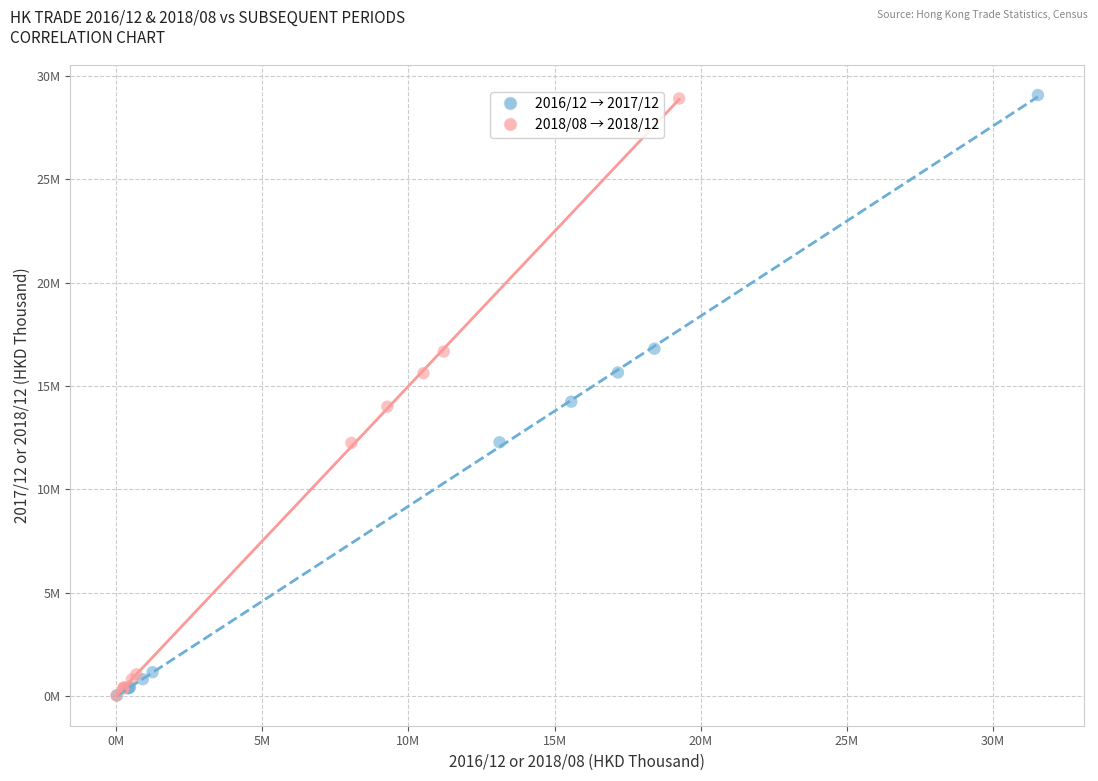

What are all the series names shown in the legend?

2016/12 → 2017/12, 2018/08 → 2018/12